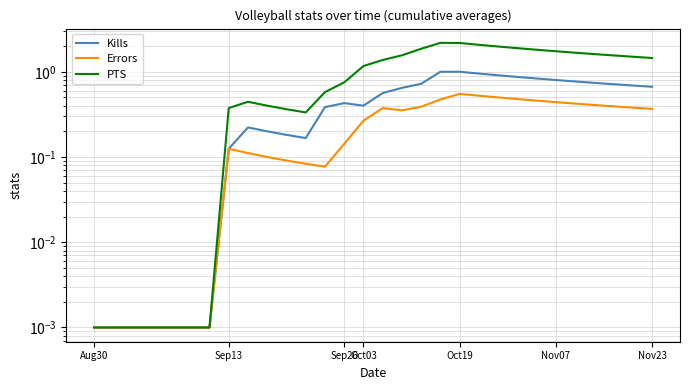

What is the difference between the second highest and minimum values in the Errors series?

0.5